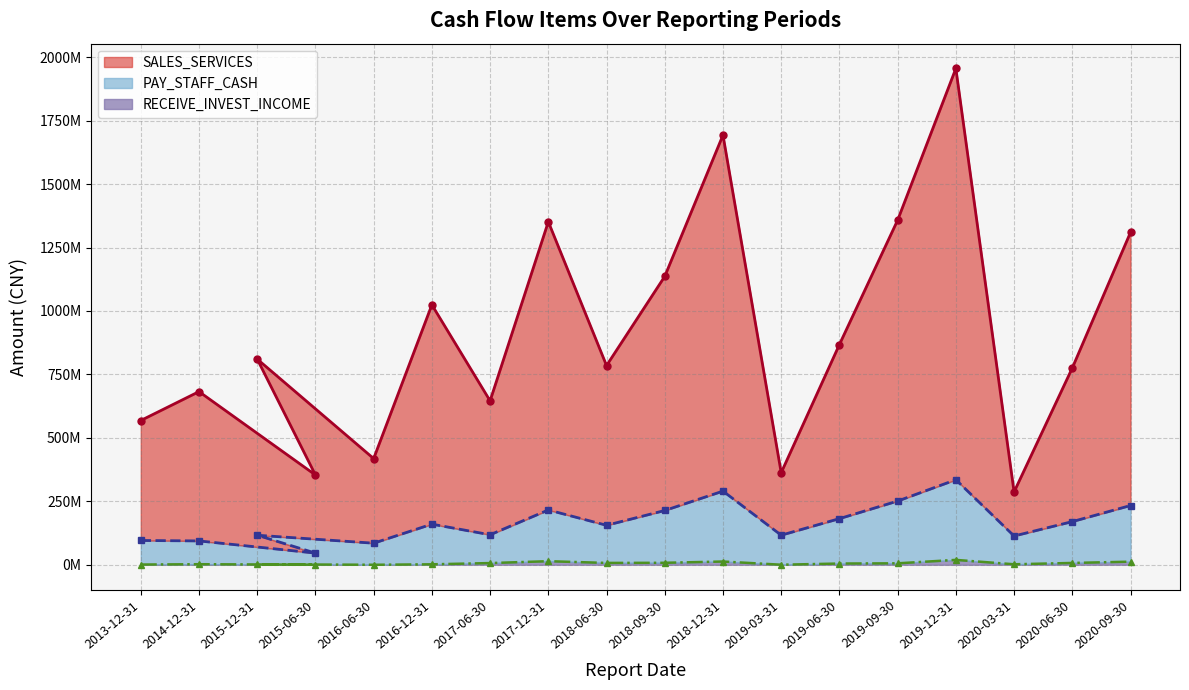

True or false: RECEIVE_INVEST_INCOME line and SALES_SERVICES line intersect in this chart.

False